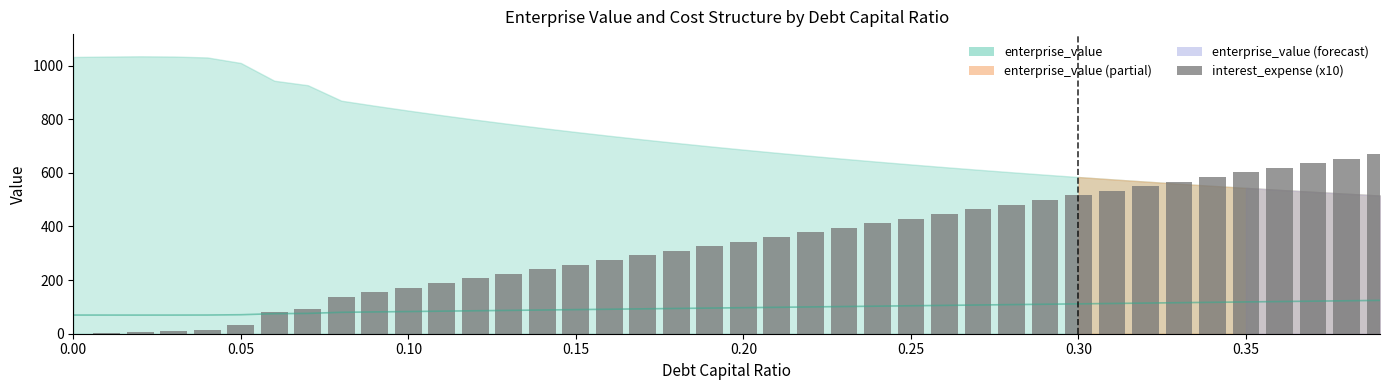

What is the value of the 13th bar from the left?

206.2